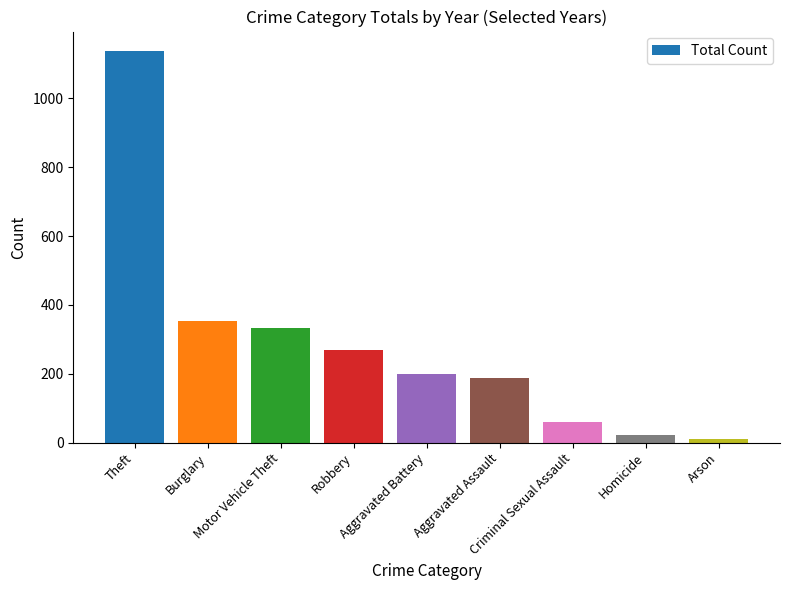

What is the label of the 3rd bar from the right?

Criminal Sexual Assault